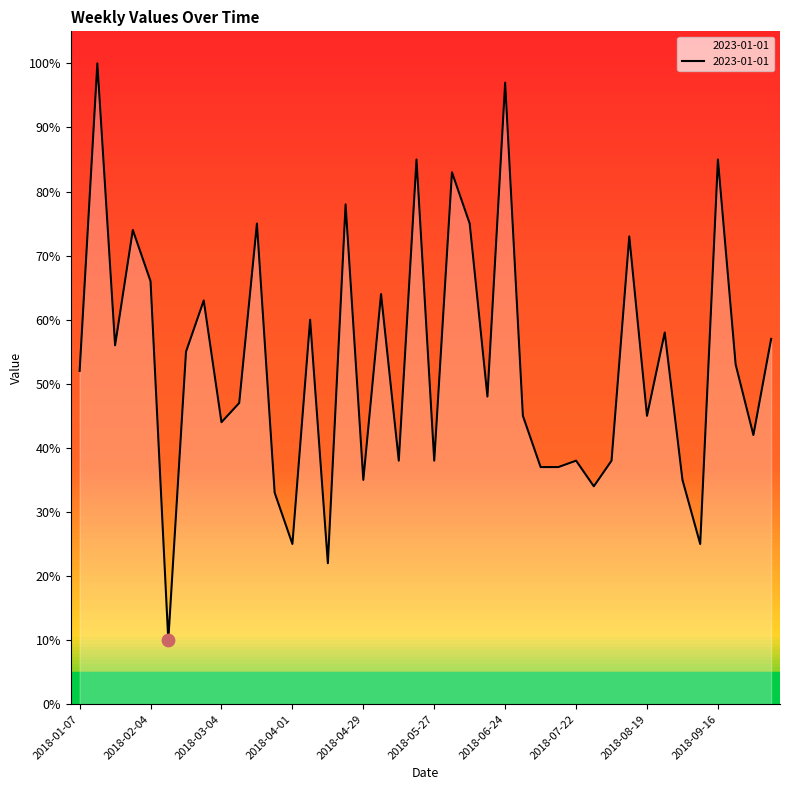

What is the maximum value shown in the chart?

100